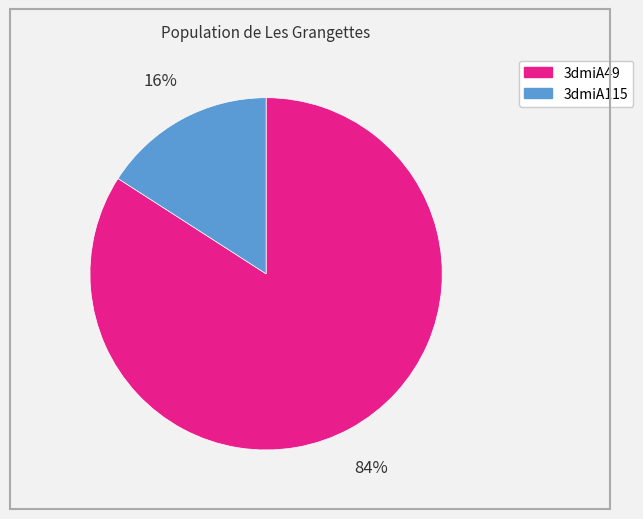

To the nearest percent, what percentage of the pie is 3dmiA115?

16%